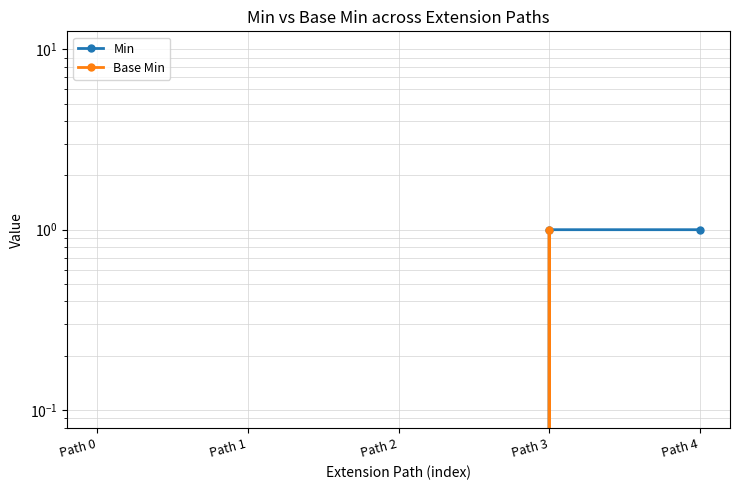

The Base Min series shows 1 at Path 3. True or false?

True